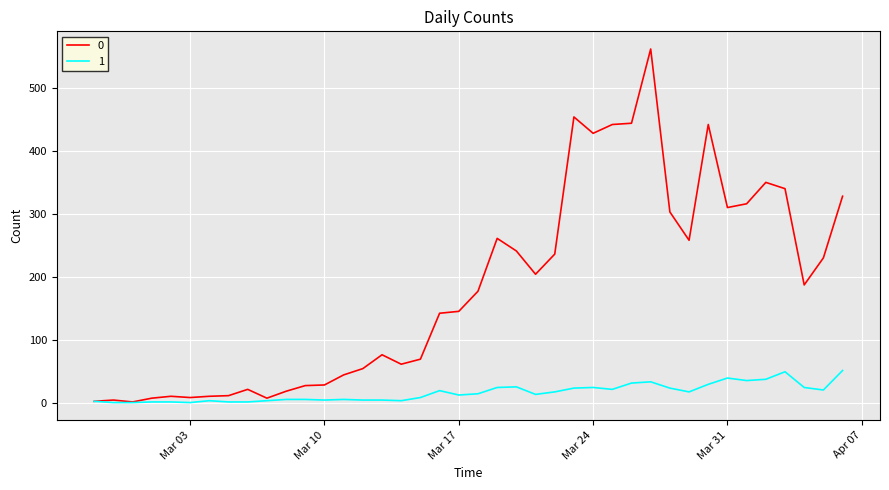

What is the maximum value shown in the chart?

562